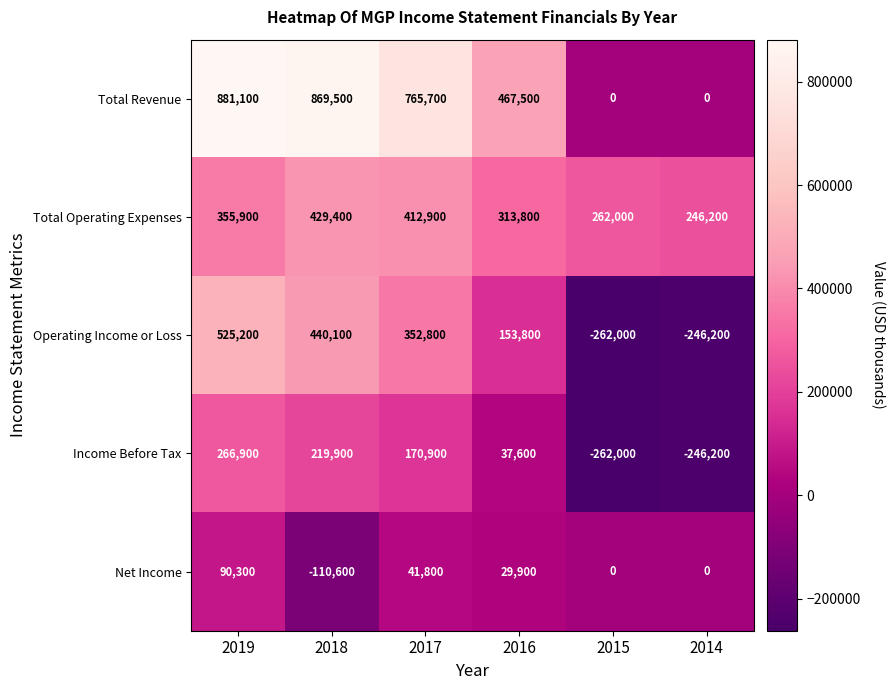

How many data points does each series have?

6